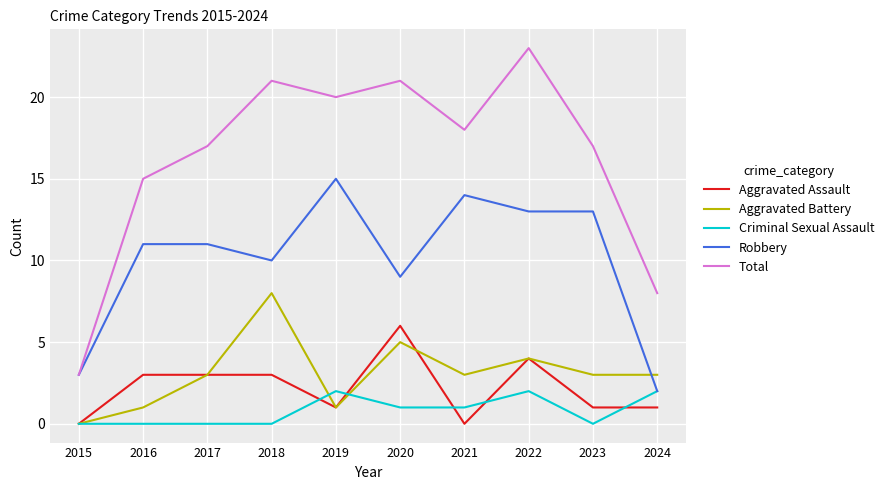

Reading left to right, list all the values displayed in this chart.

Aggravated Assault: 0	3	3	3	1	6	0	4	1	1
Aggravated Battery: 0	1	3	8	1	5	3	4	3	3
Criminal Sexual Assault: 0	0	0	0	2	1	1	2	0	2
Robbery: 3	11	11	10	15	9	14	13	13	2
Total: 3	15	17	21	20	21	18	23	17	8